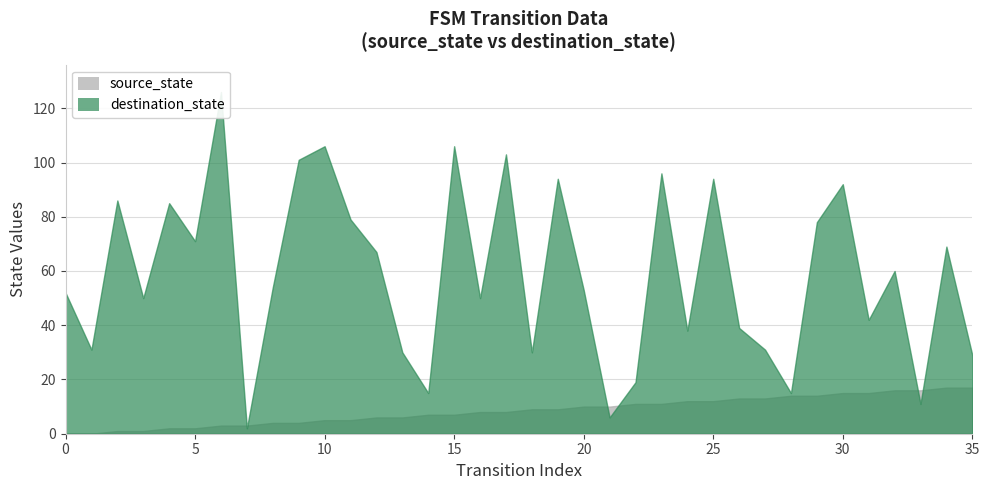

List the series in order of their peak value, highest first.

destination_state, source_state